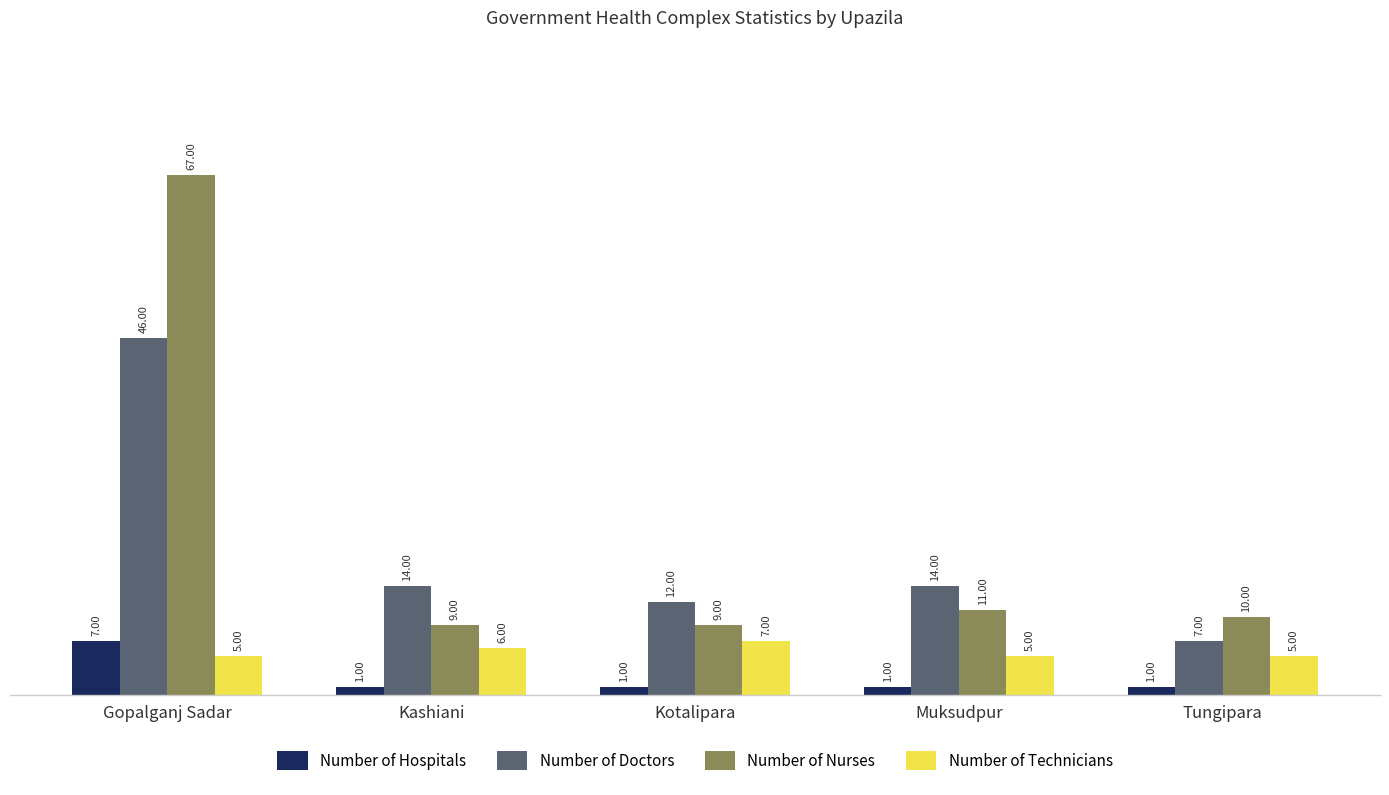

Count the number of categories in the chart.

5